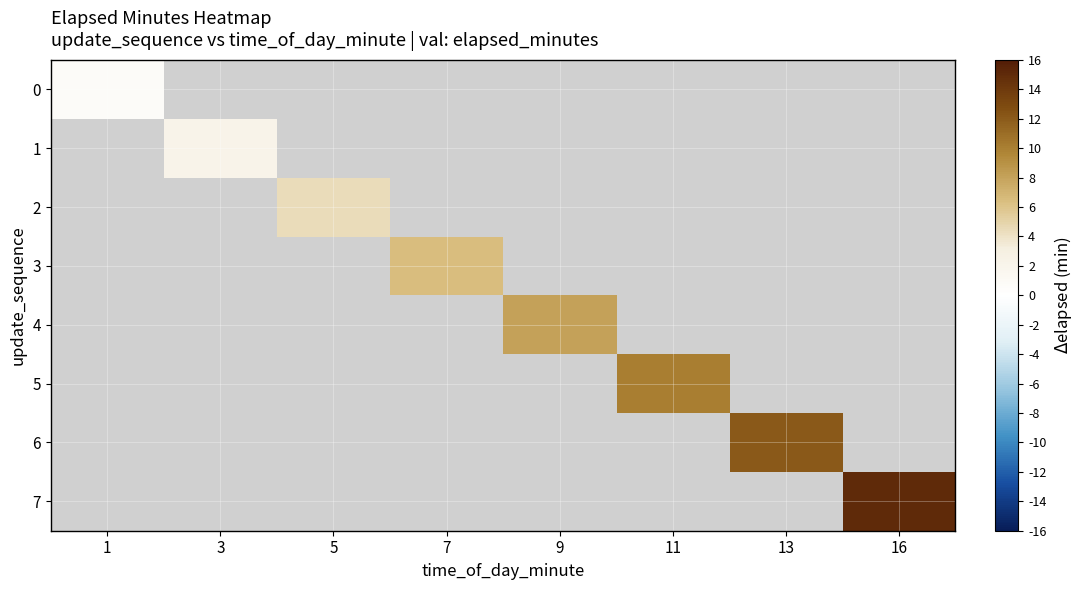

How many values in 5 are above zero?

1